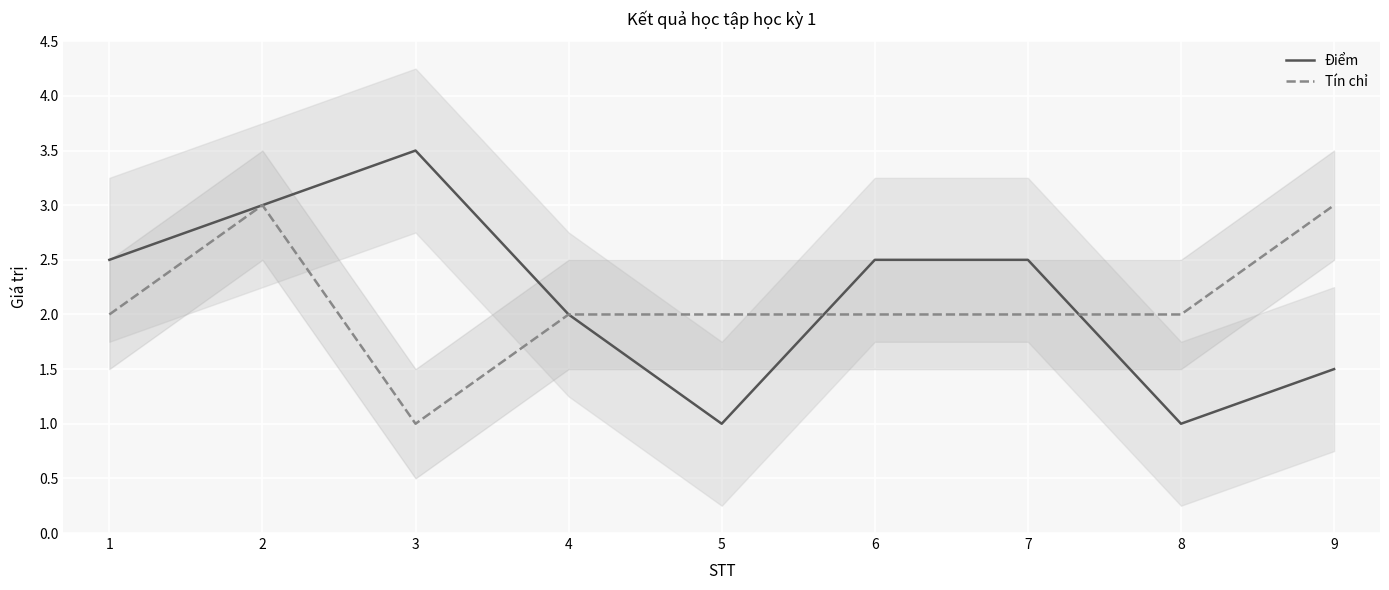

At which label does Điểm reach its minimum?

5